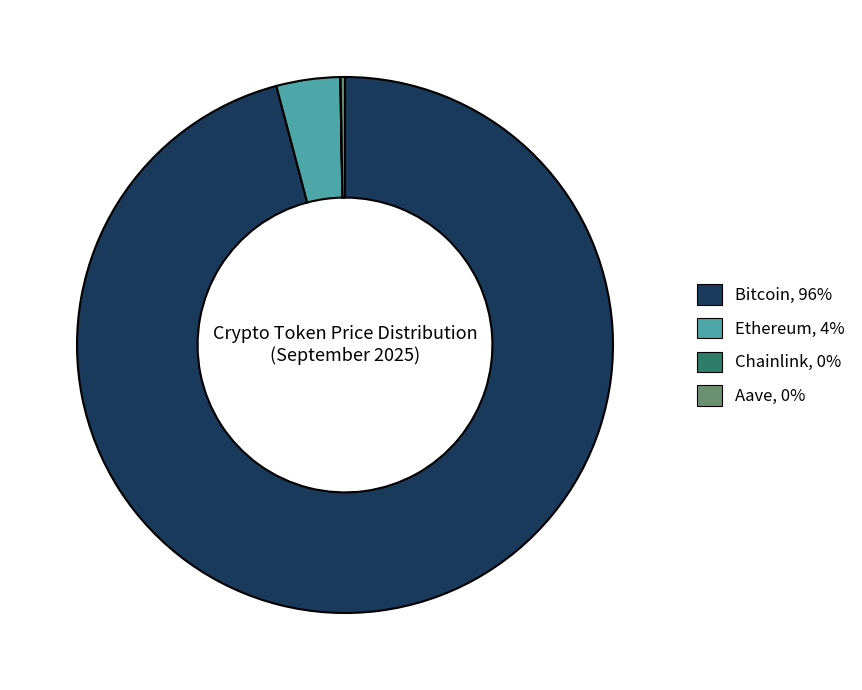

Is the sum of Ethereum and Bitcoin greater than half?

Yes